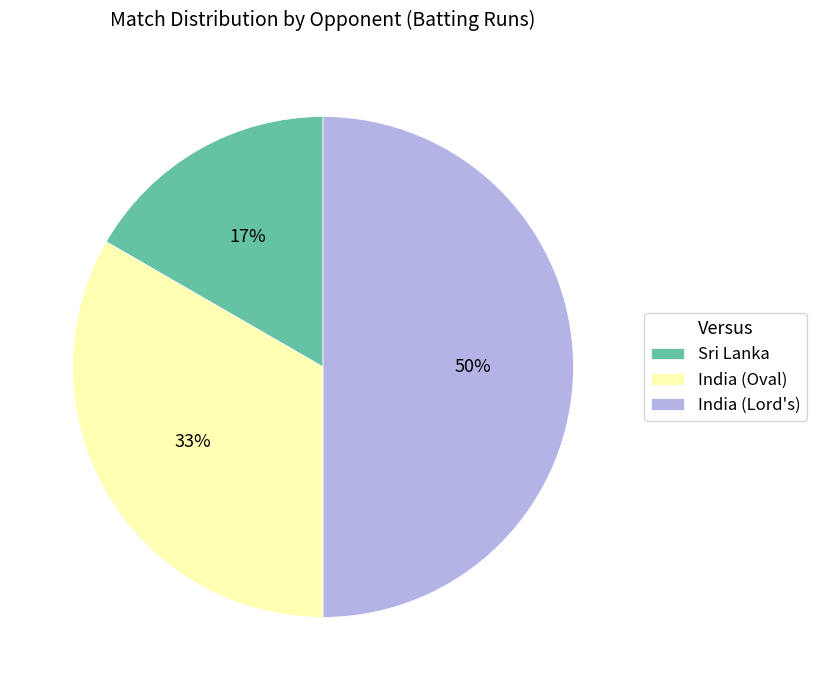

How many slices are in this pie chart?

3